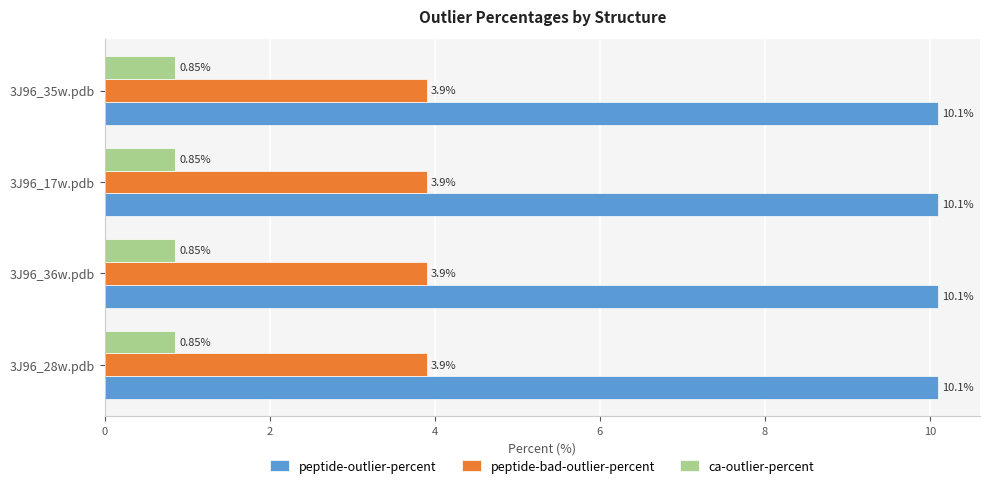

What is the sum of the ca-outlier-percent values at 3J96_36w.pdb and 3J96_35w.pdb?

1.7